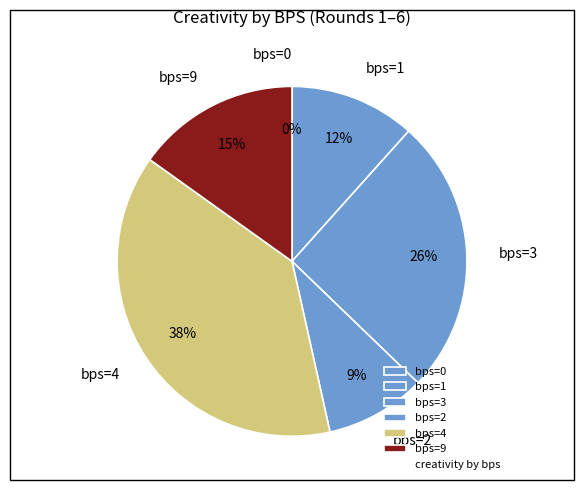

Which slice is the smallest?

0 bps